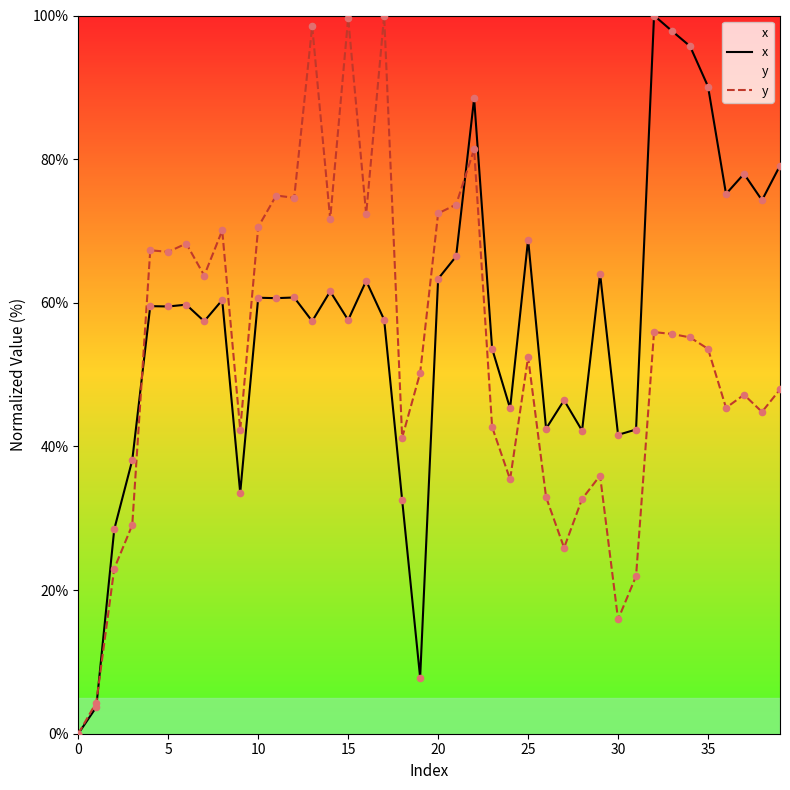

Which series reaches the maximum Y coordinate?

x